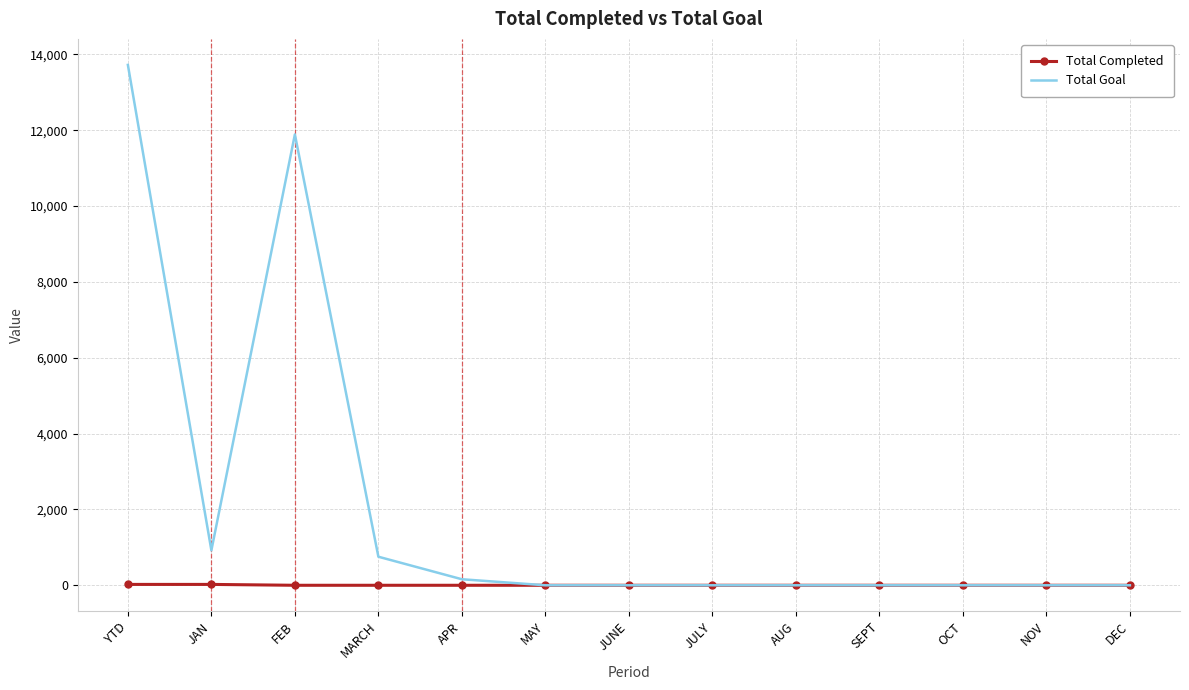

Is the value of Total Completed at JULY greater than the value of Total Goal at MARCH?

No